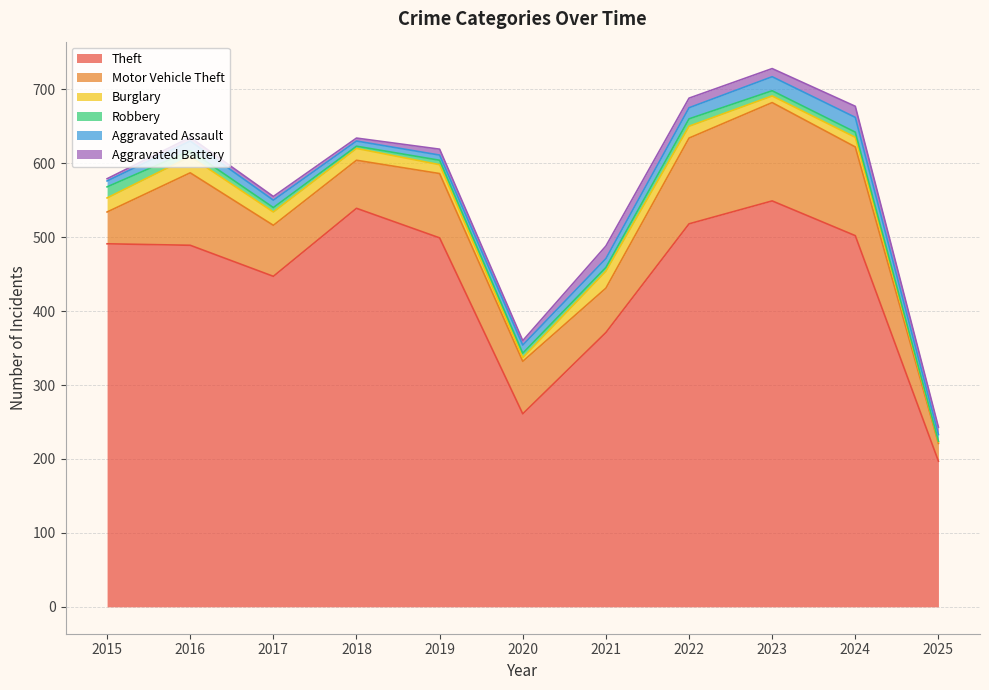

Reading left to right, transcribe all the data shown in this chart.

Theft: 2015=491	2016=489	2017=447	2018=539	2019=499	2020=261	2021=371	2022=518	2023=549	2024=502	2025=197
Motor Vehicle Theft: 2015=43	2016=98	2017=69	2018=65	2019=87	2020=71	2021=60	2022=116	2023=133	2024=120	2025=24
Burglary: 2015=19	2016=22	2017=18	2018=16	2019=12	2020=5	2021=23	2022=16	2023=9	2024=13	2025=2
Robbery: 2015=15	2016=8	2017=6	2018=3	2019=6	2020=6	2021=5	2022=10	2023=7	2024=7	2025=1
Aggravated Assault: 2015=8	2016=13	2017=10	2018=7	2019=7	2020=11	2021=12	2022=15	2023=19	2024=20	2025=9
Aggravated Battery: 2015=3	2016=5	2017=5	2018=4	2019=8	2020=6	2021=17	2022=13	2023=11	2024=15	2025=10